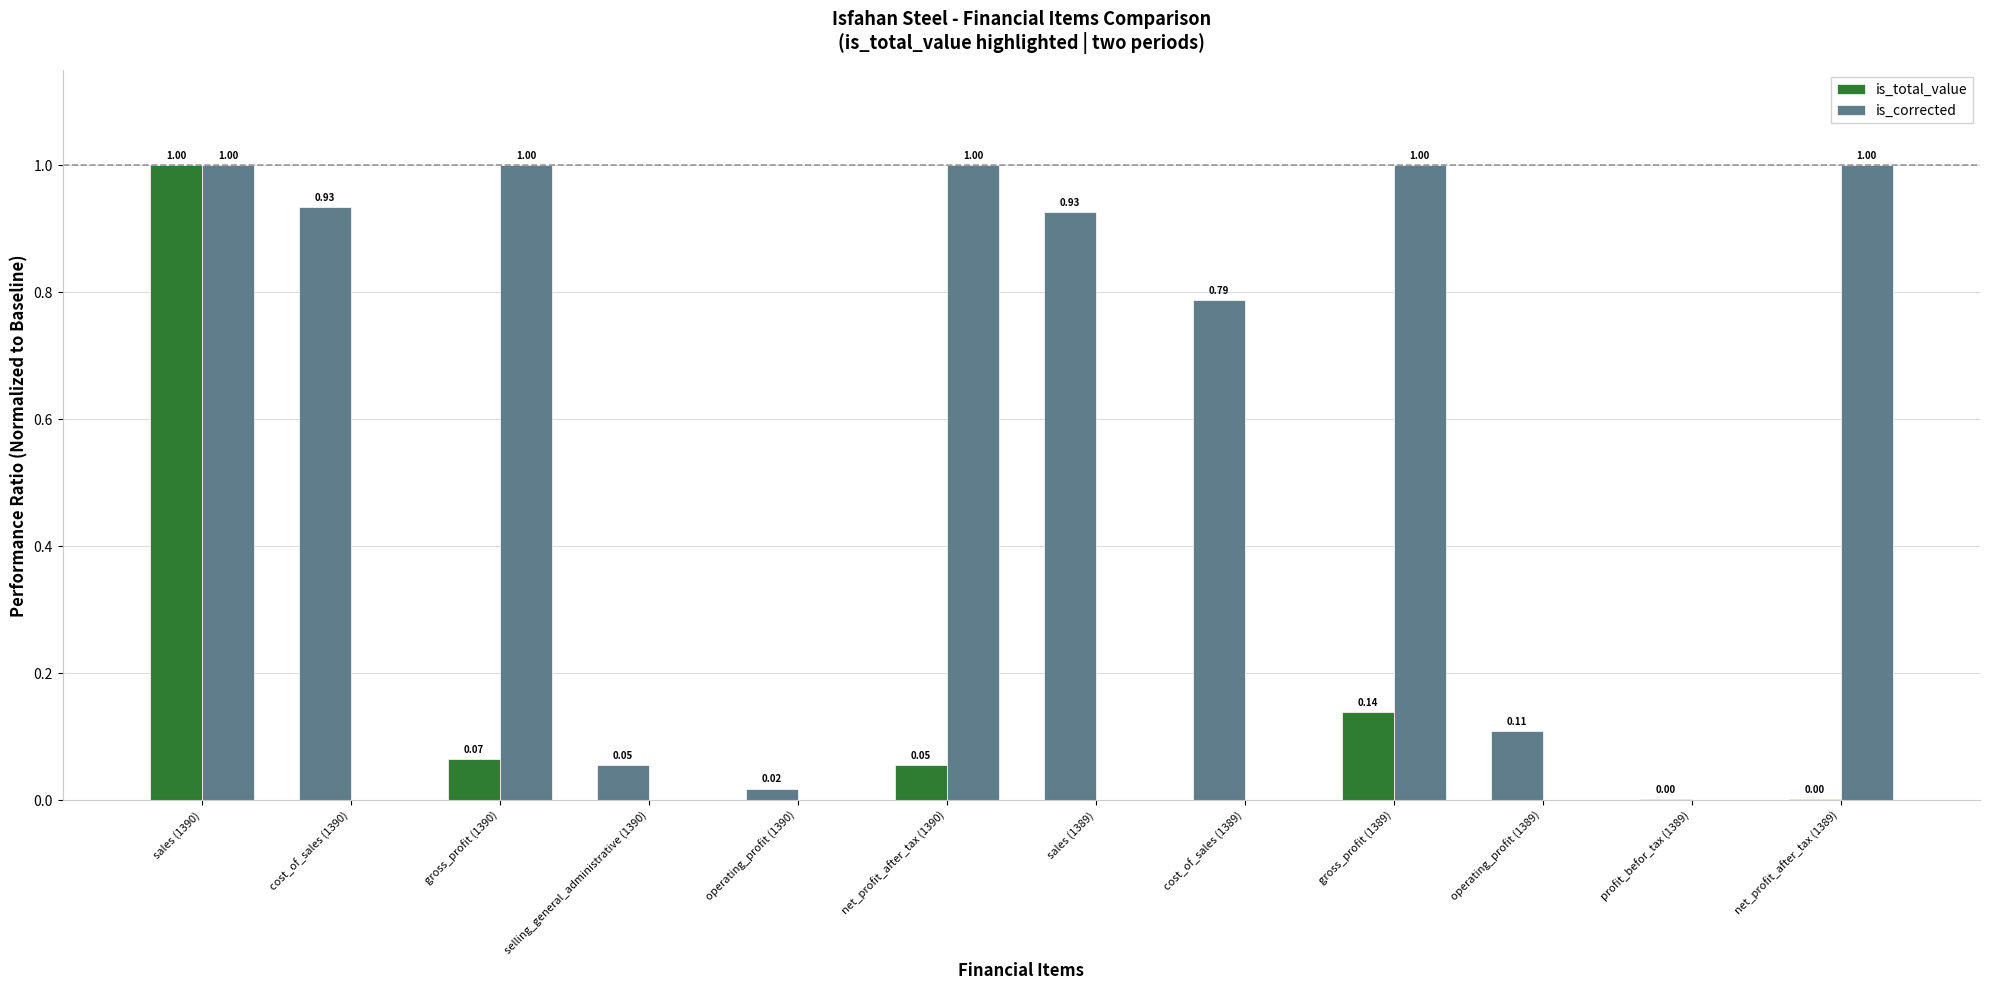

Between selling_general_administrative (1390) and net_profit_after_tax (1390), which series saw the biggest shift?

is_corrected